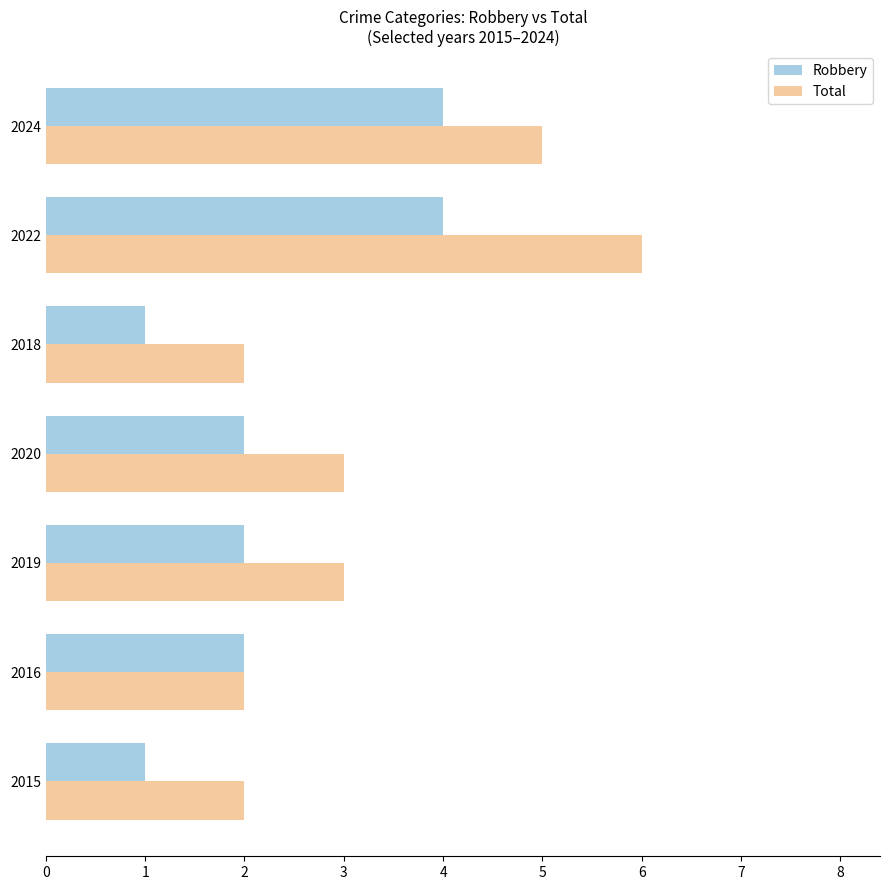

Is the value of Total at 2020 greater than the value of Robbery at 2024?

No